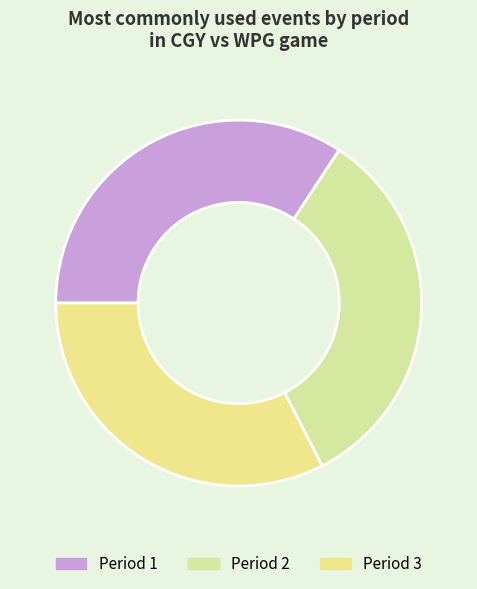

Which slice is the largest?

Period 1